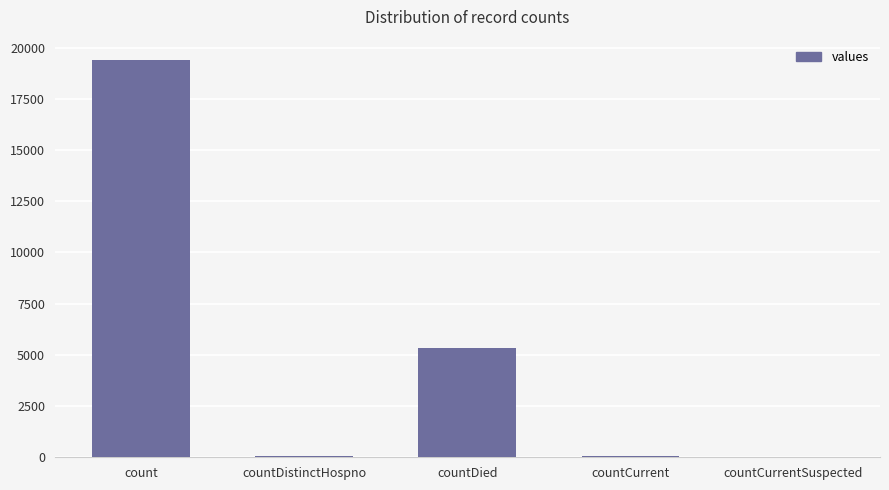

Which label corresponds to the largest value in the chart?

count